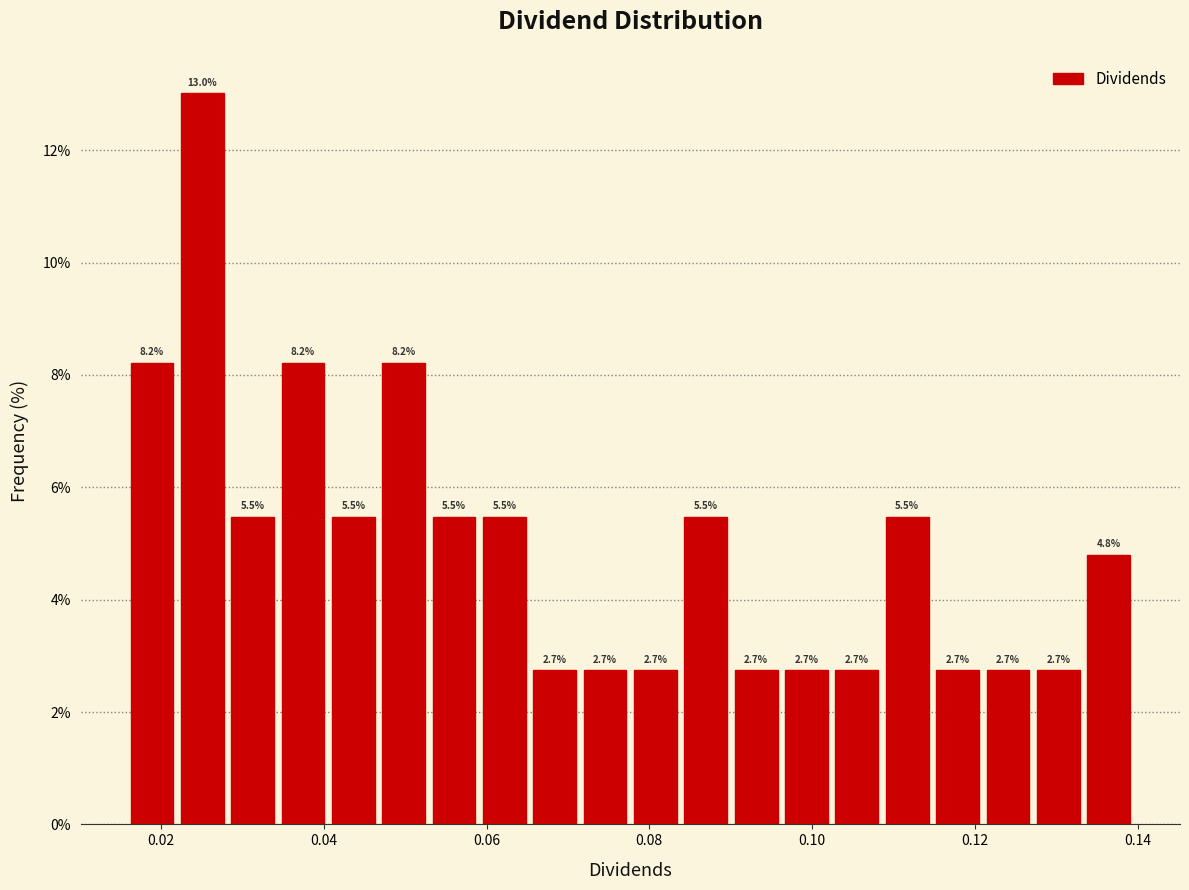

Around what value on the x-axis is the tallest bar? Give the approximate position of its centre, as read against the axis.

0.026